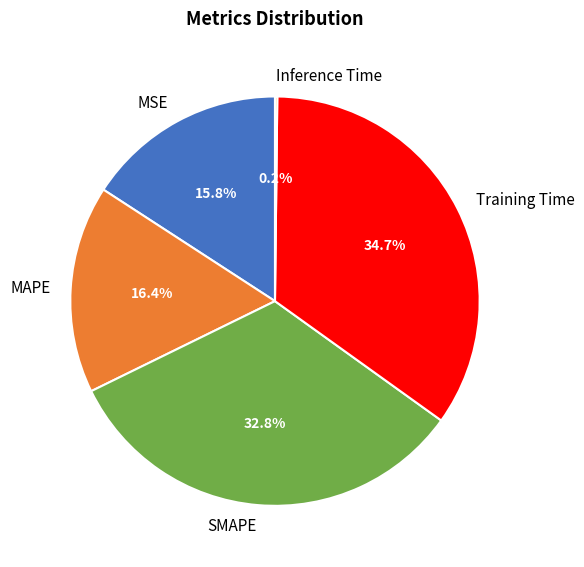

What portion of the pie excludes MAPE?

83.6%